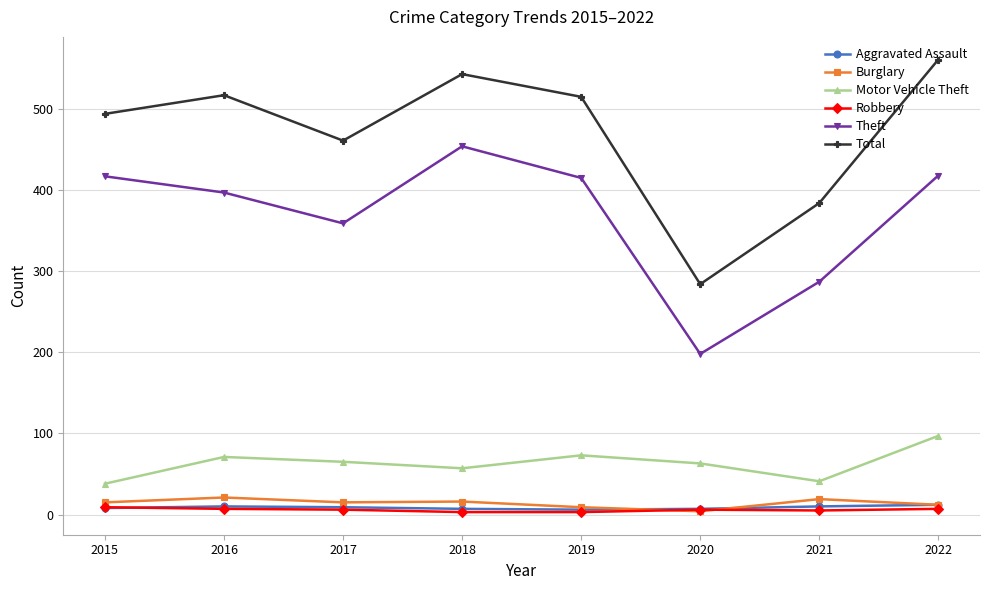

What are all the series names shown in the legend?

Aggravated Assault, Burglary, Motor Vehicle Theft, Robbery, Theft, Total